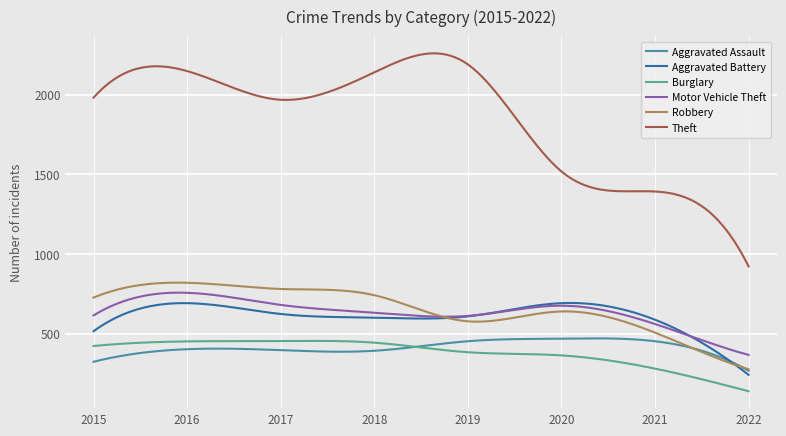

Which series has the largest range (max minus min)?

Theft